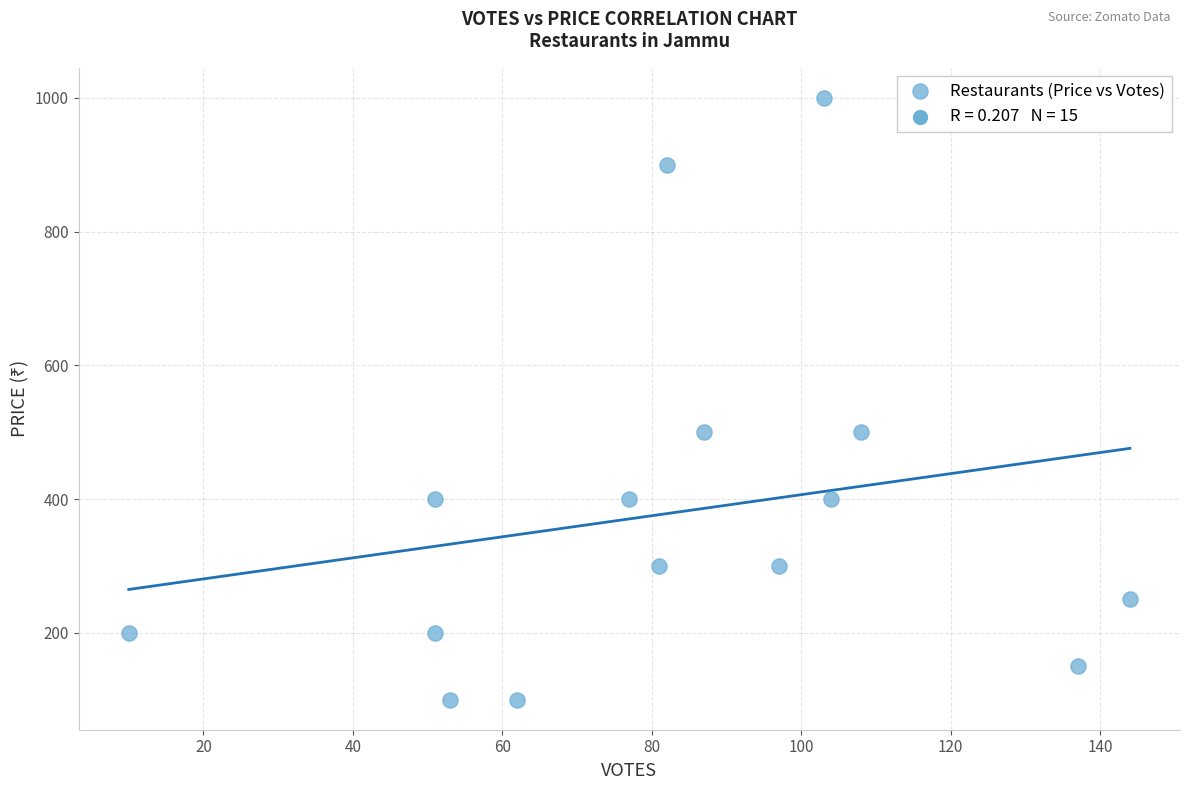

What is the range of X values (max minus min)?

134